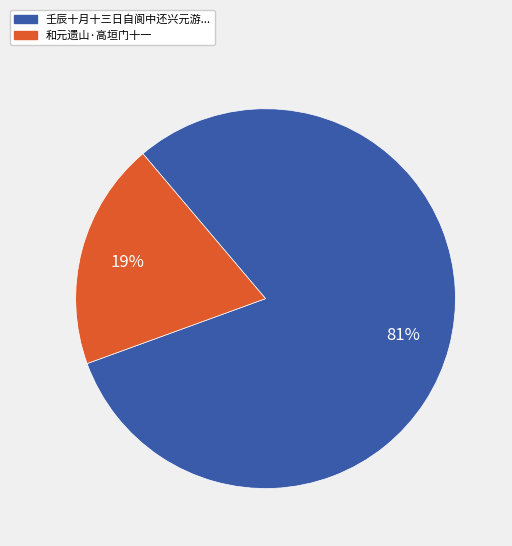

To the nearest percent, what is the average slice percentage?

50%